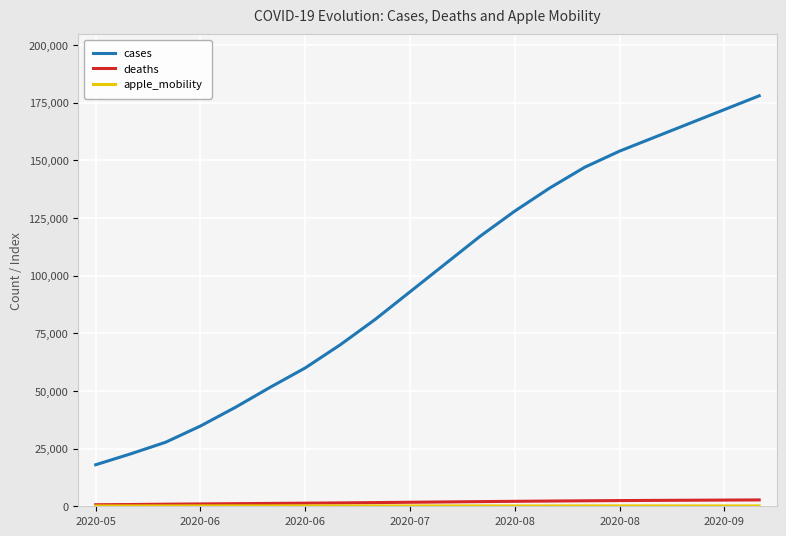

Which series has the largest total across all categories?

cases